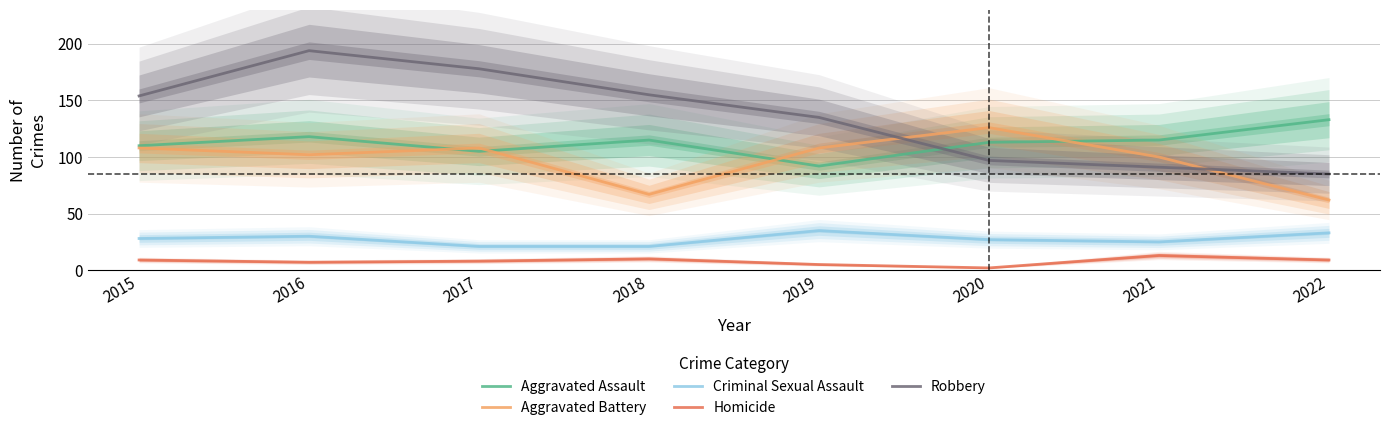

How many data points does each series have?

8